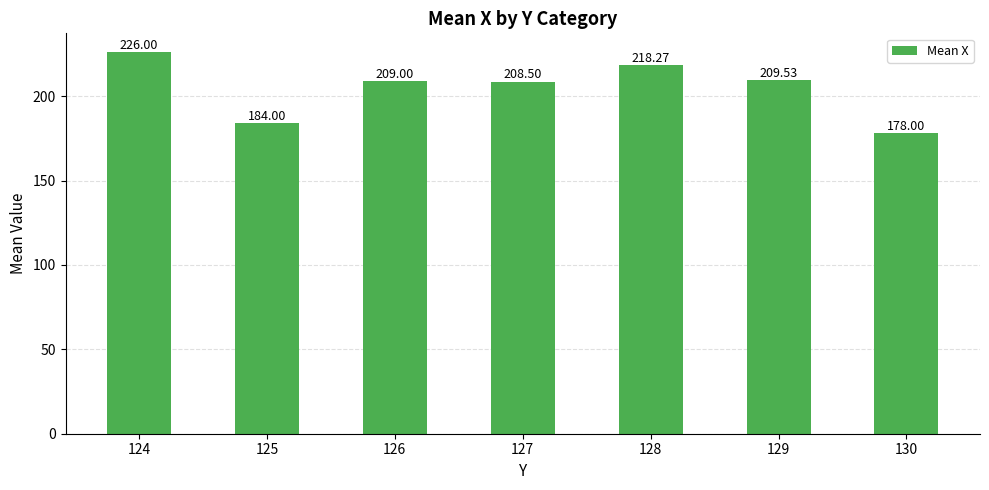

What is the difference between the second highest and minimum values?

40.3